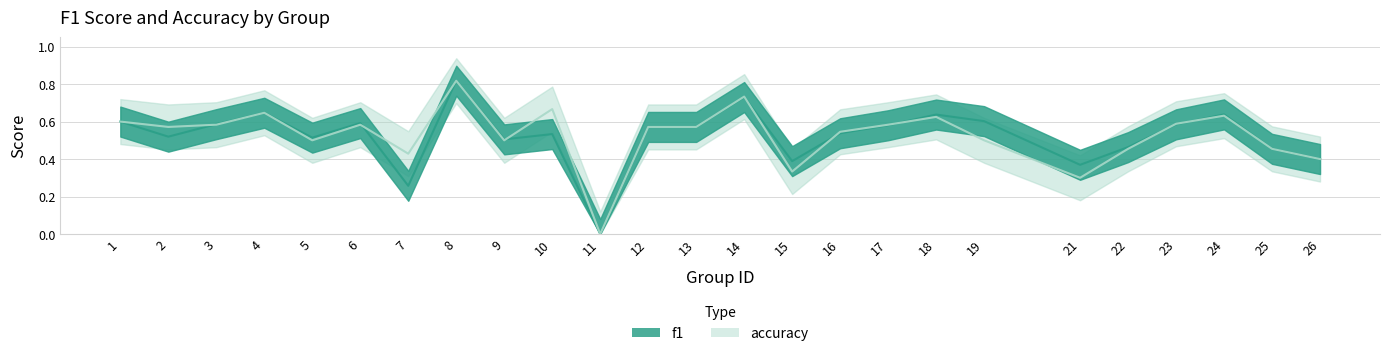

Between 22 and 4, which is larger?

4